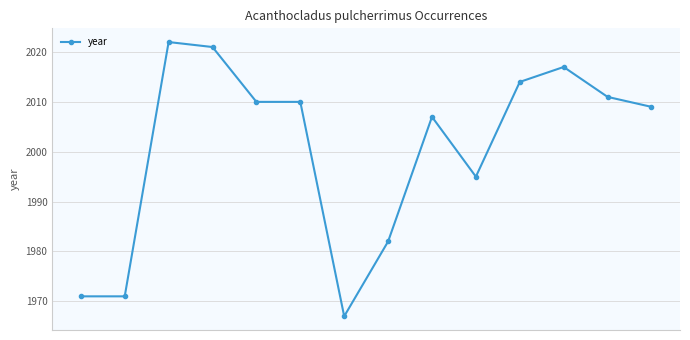

What is the value of the 7th point from the left?

1967